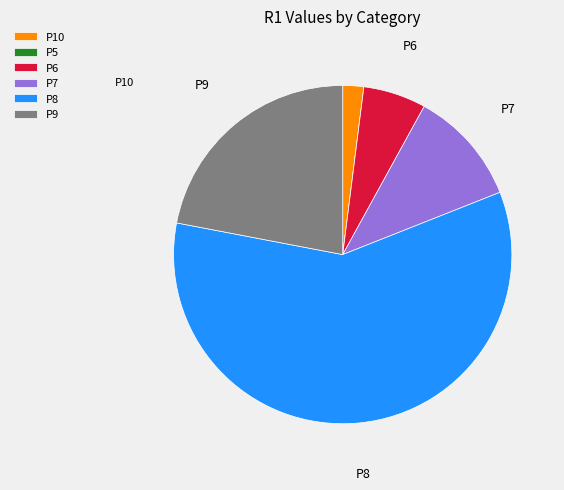

Between P8 and P7, which is larger?

P8